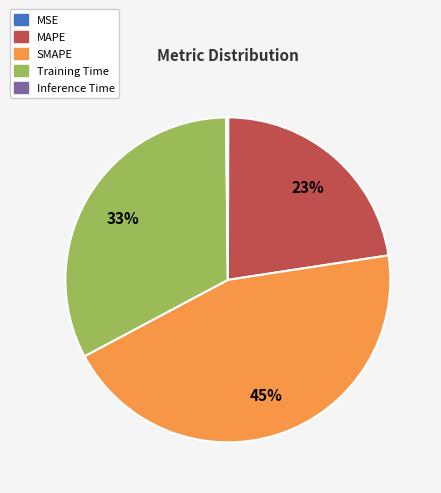

Do SMAPE and MAPE together represent more than half of the pie?

Yes